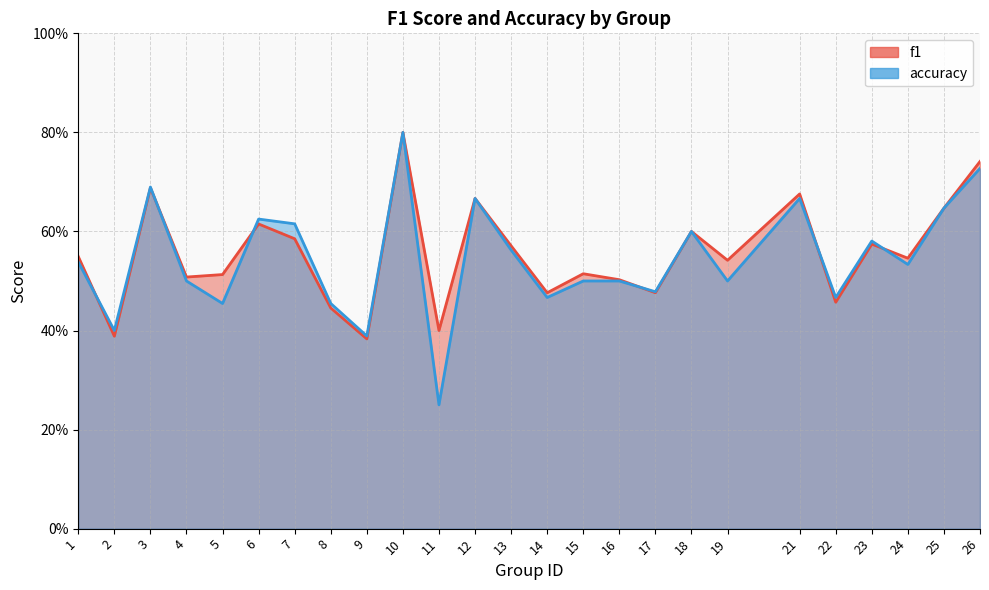

Which series changed the most between 15 and 23?

accuracy